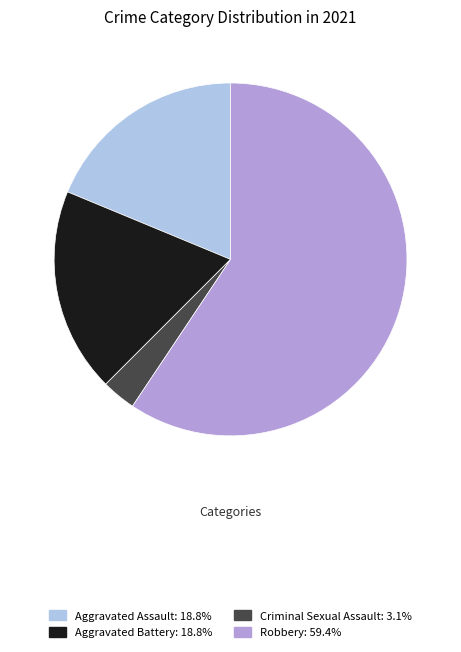

Is there any slice that represents more than half of the pie?

Yes